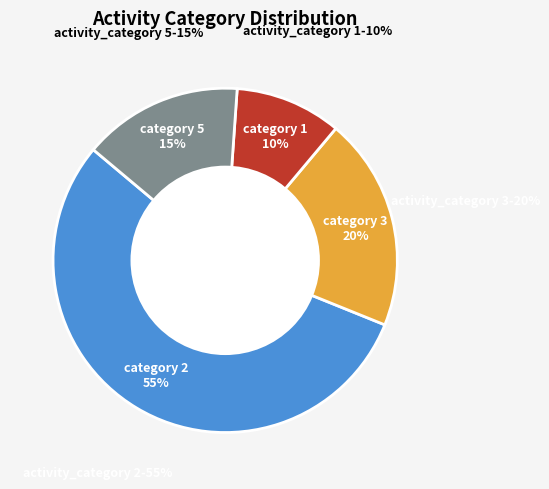

Is the sum of 5 and 3 greater than half?

No